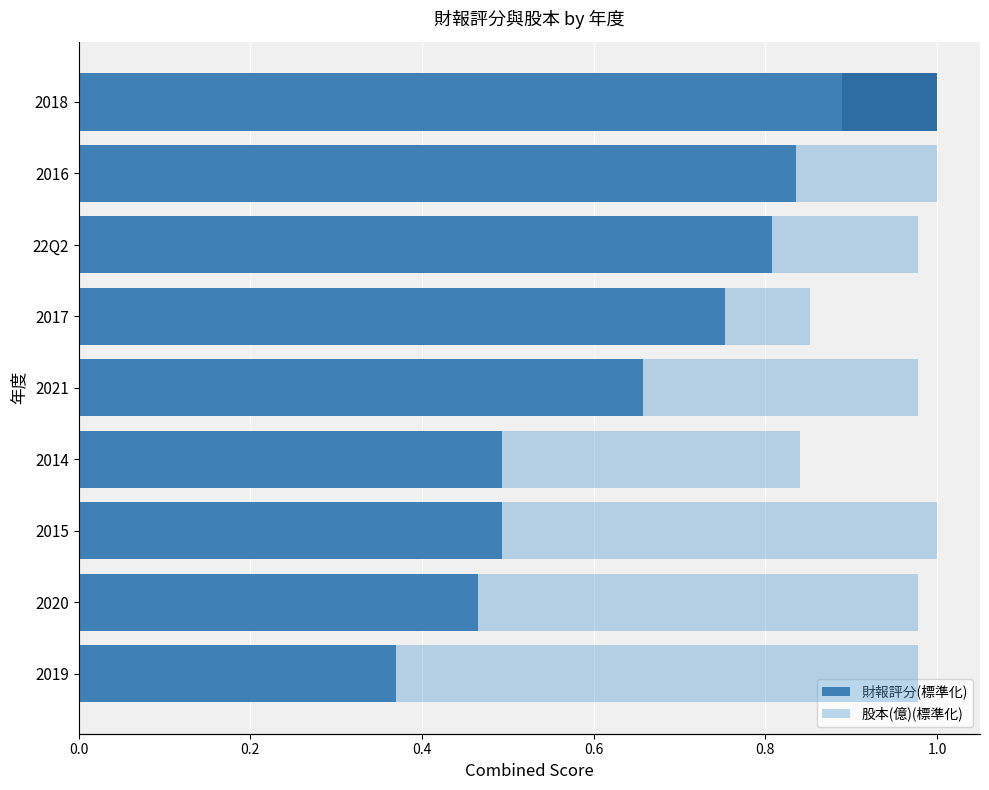

What is the difference between the highest and lowest values at 2020?

0.5